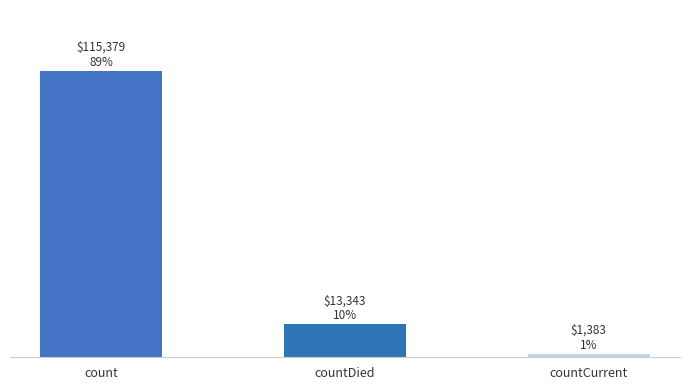

What is the label of the 3rd bar from the right?

count